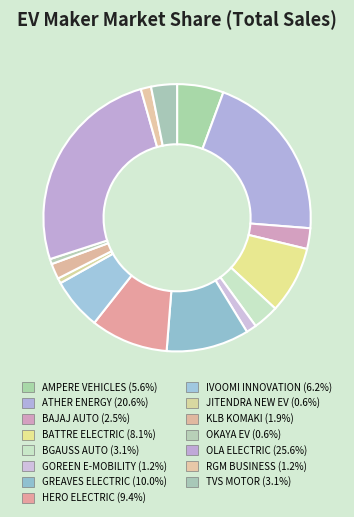

Rank the categories by value from highest to lowest.

OLA ELECTRIC, ATHER ENERGY, GREAVES ELECTRIC, HERO ELECTRIC, BATTRE ELECTRIC, IVOOMI INNOVATION, AMPERE VEHICLES, BGAUSS AUTO, TVS MOTOR, BAJAJ AUTO, KLB KOMAKI, GOREEN E-MOBILITY, RGM BUSINESS, JITENDRA NEW EV, OKAYA EV